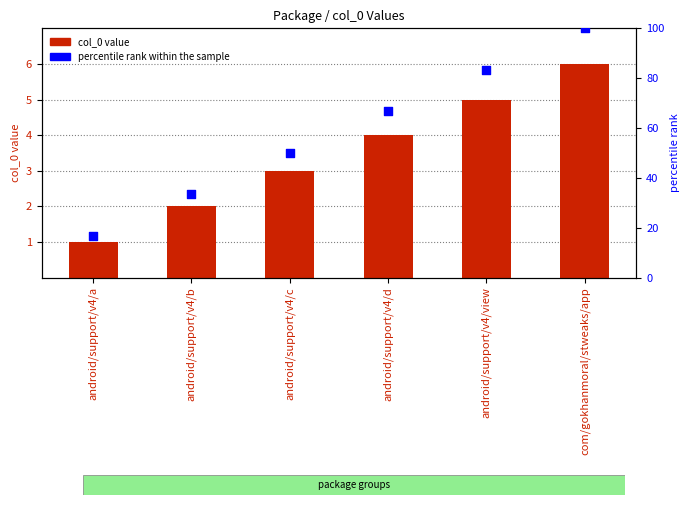

Which series has the largest total across all categories?

percentile rank within the sample